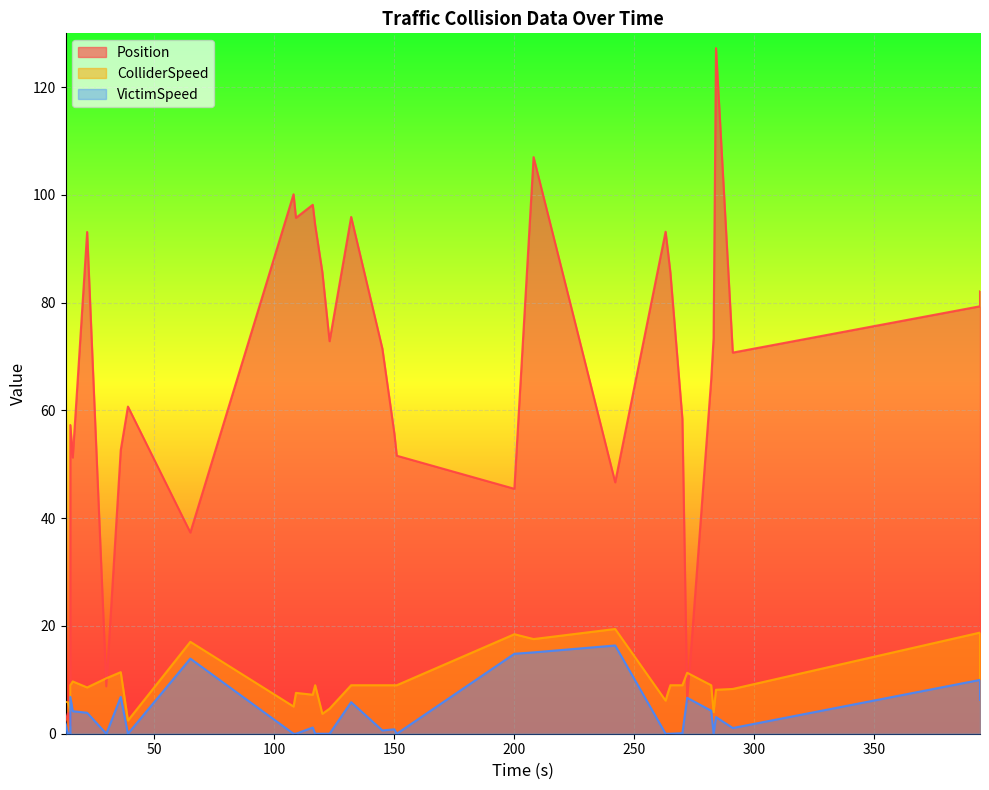

What is the label of the 30th point from the right?

16.0